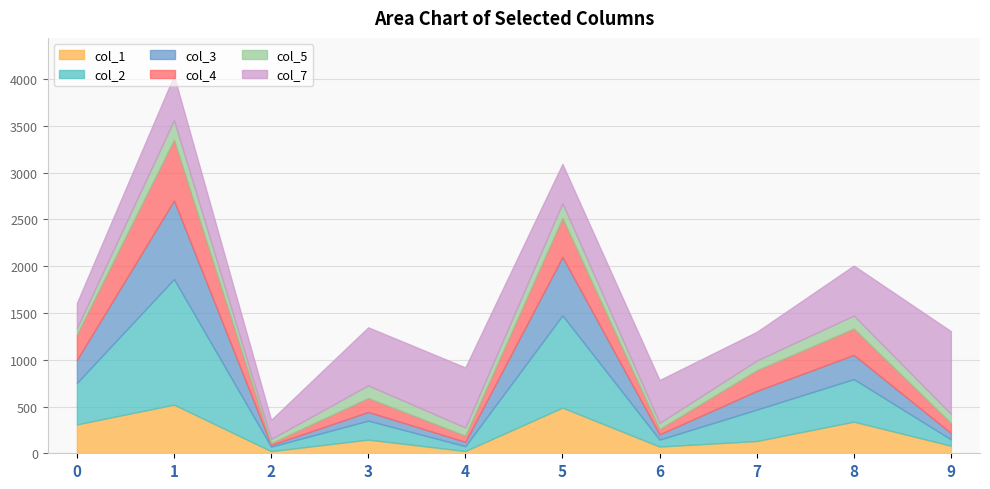

What is the total value across all series at 4?

918